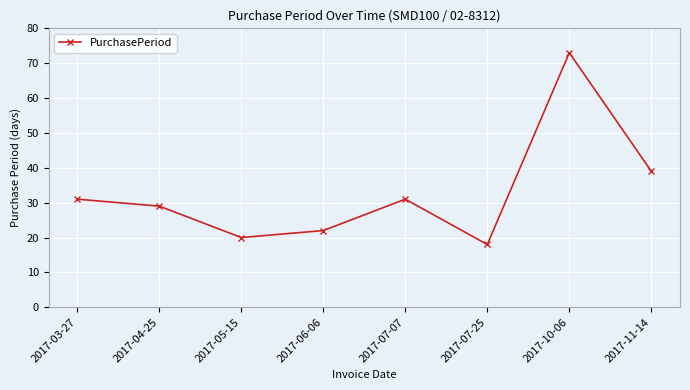

True or false: there are more than 1 points higher than both neighbors.

True